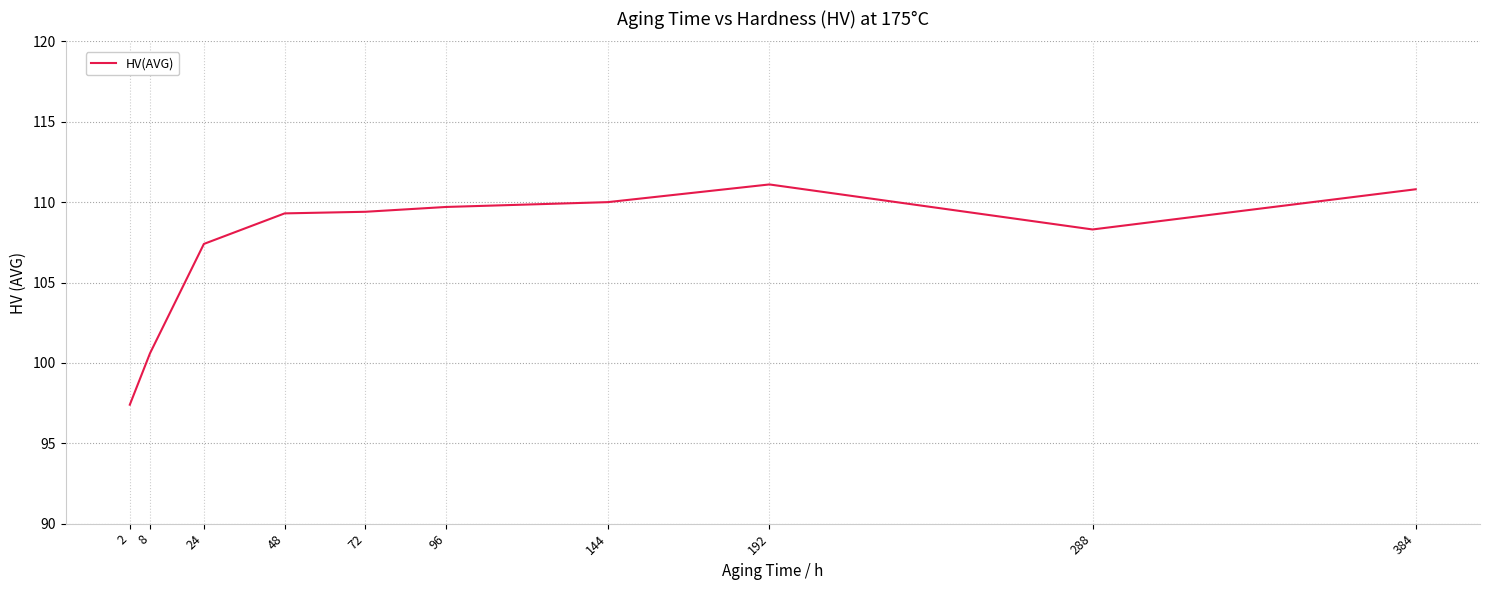

Is it true that the value at 288 is 25.9?

False